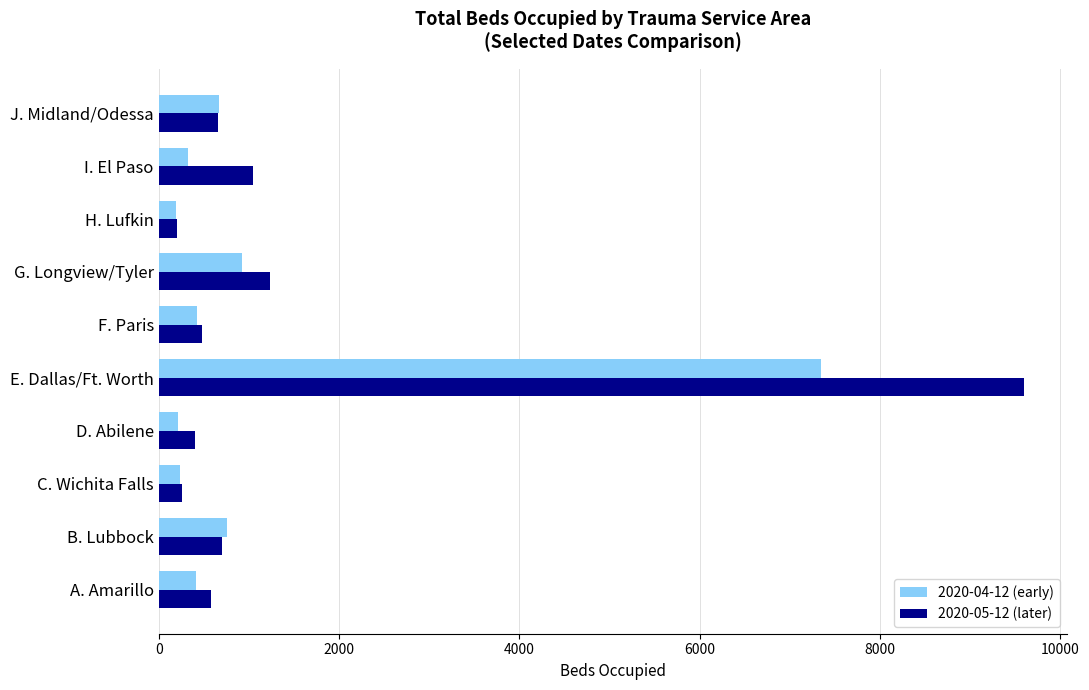

Which label corresponds to the largest value in the chart?

E. Dallas/Ft. Worth